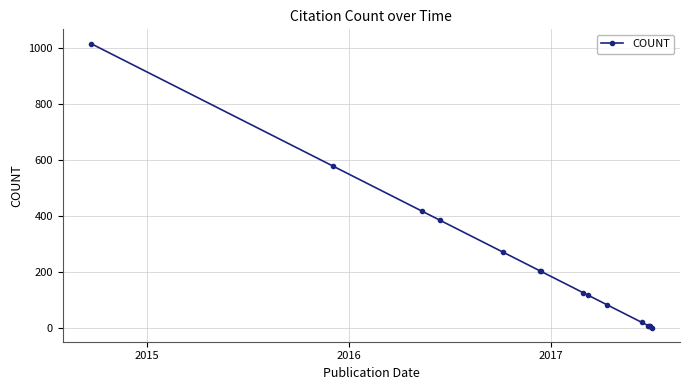

What is the difference between the second highest and second lowest values?

573